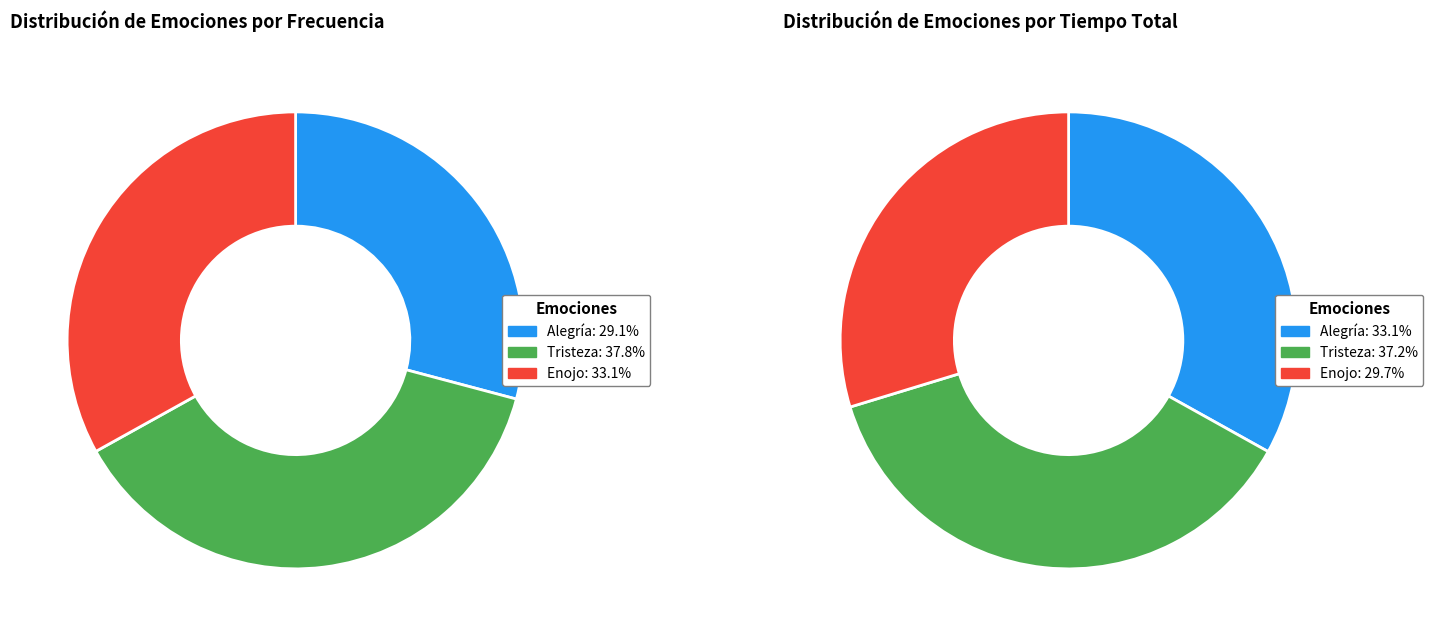

To the nearest percent, what portion does Alegría represent?

29%